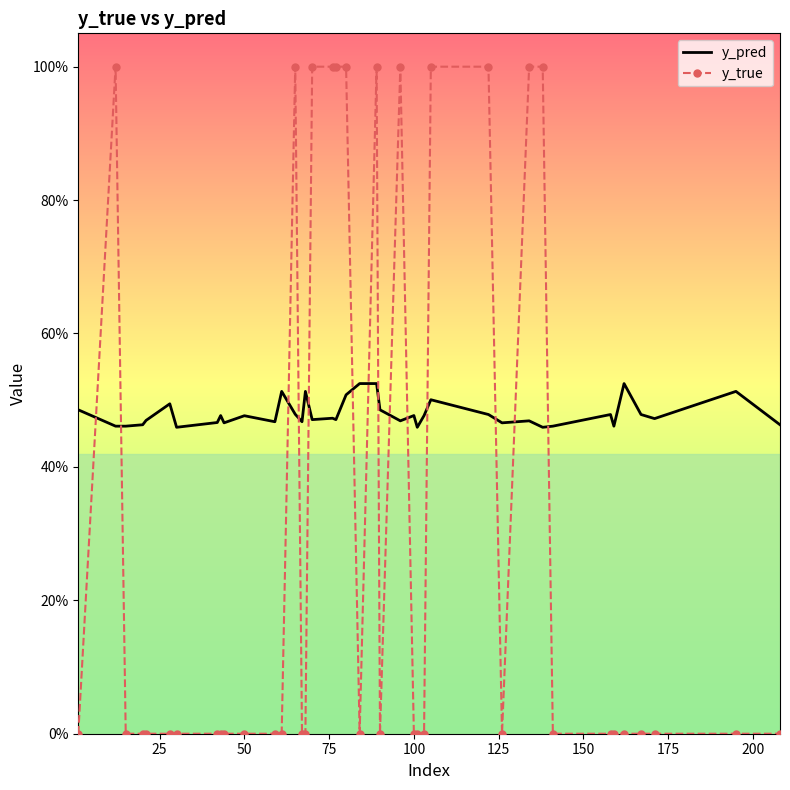

What are all the series names shown in the legend?

y_pred, y_true